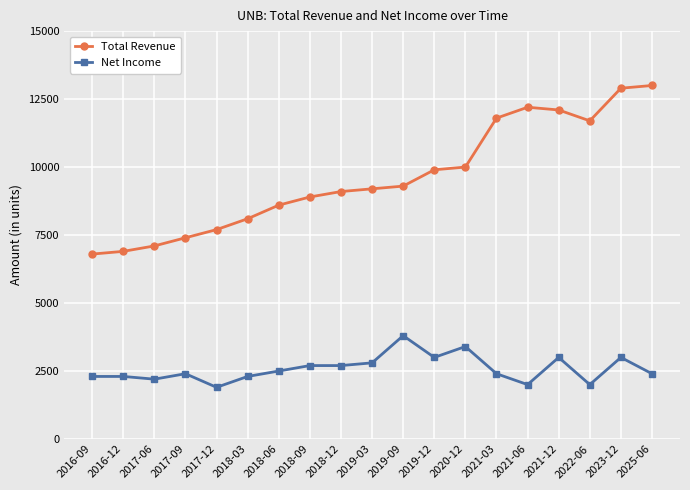

Does the chart have visible grid lines?

Yes